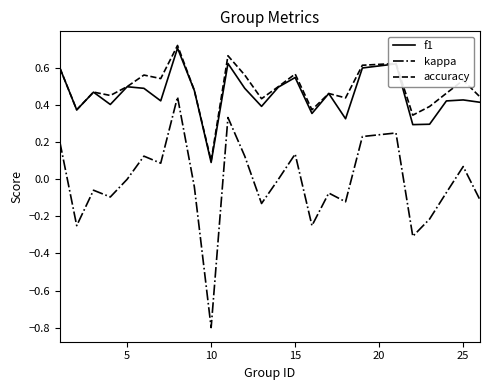

Which series has the widest spread of values?

kappa